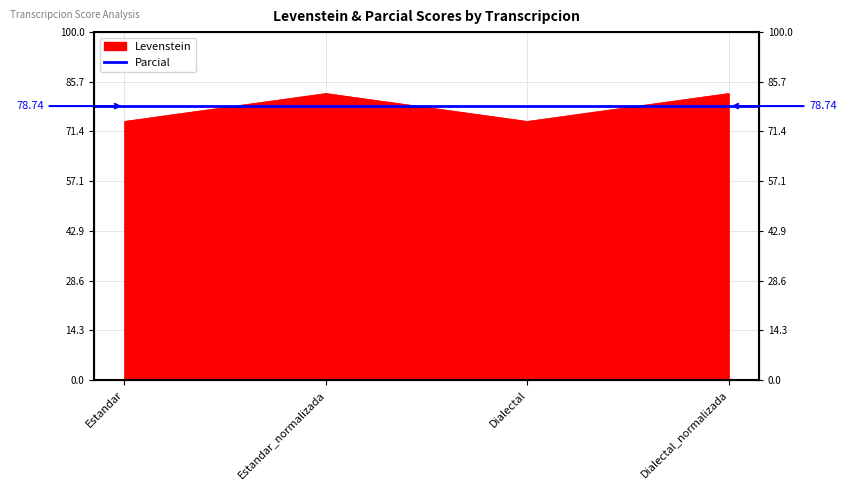

Count the number of categories in the chart.

4